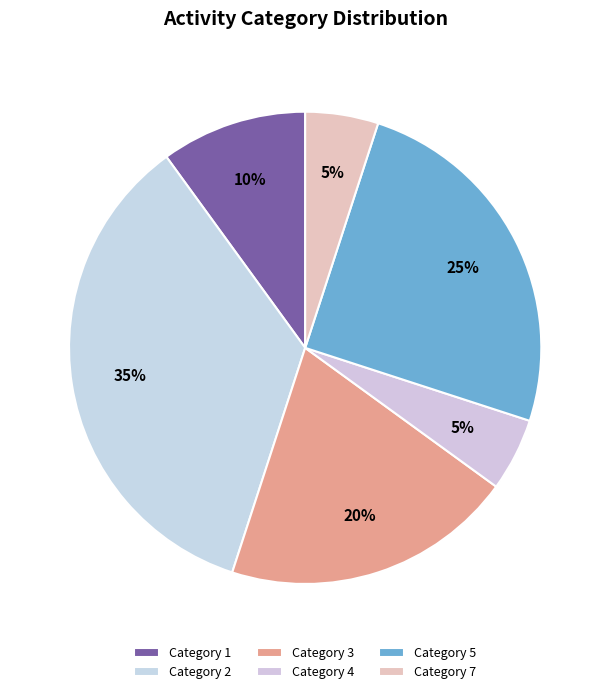

Count the number of slices in the pie.

6